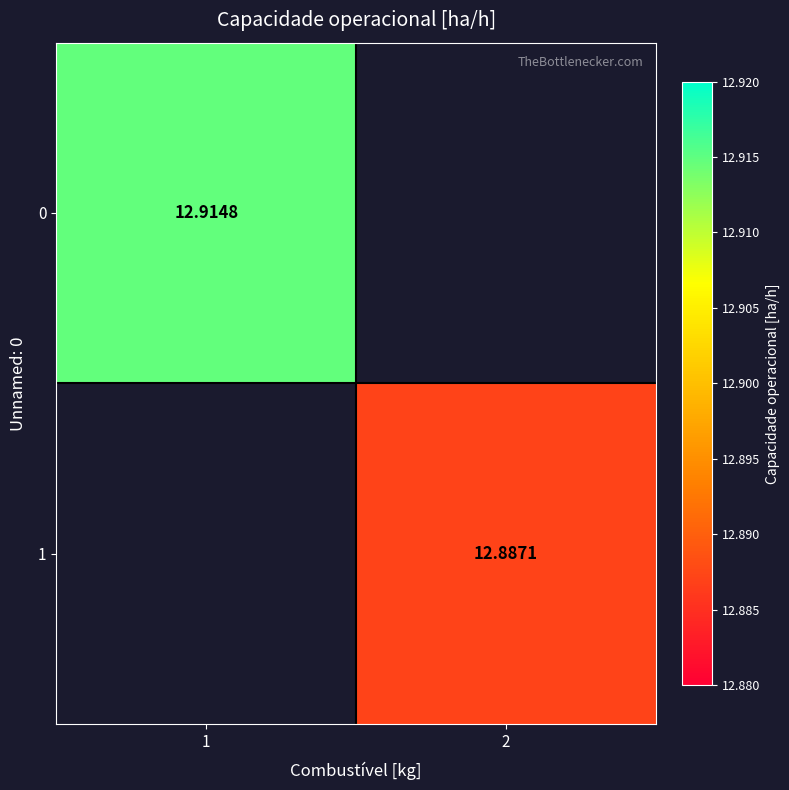

Where is 0 nearest to the value 12?

1